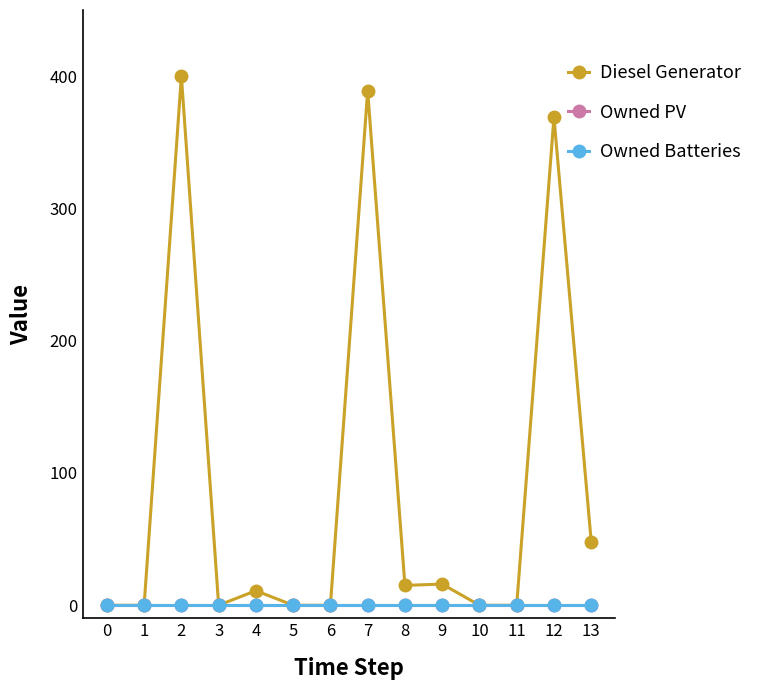

Which series has the widest spread of values?

Diesel Generator